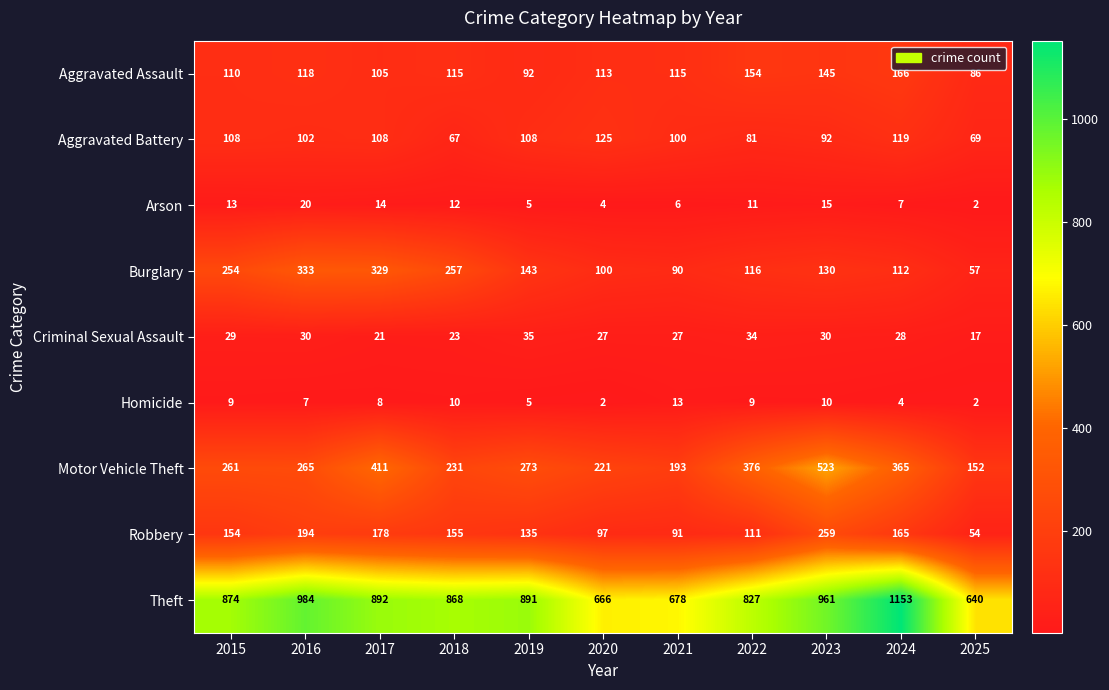

How many Aggravated Battery values are between 81 and 108?

7